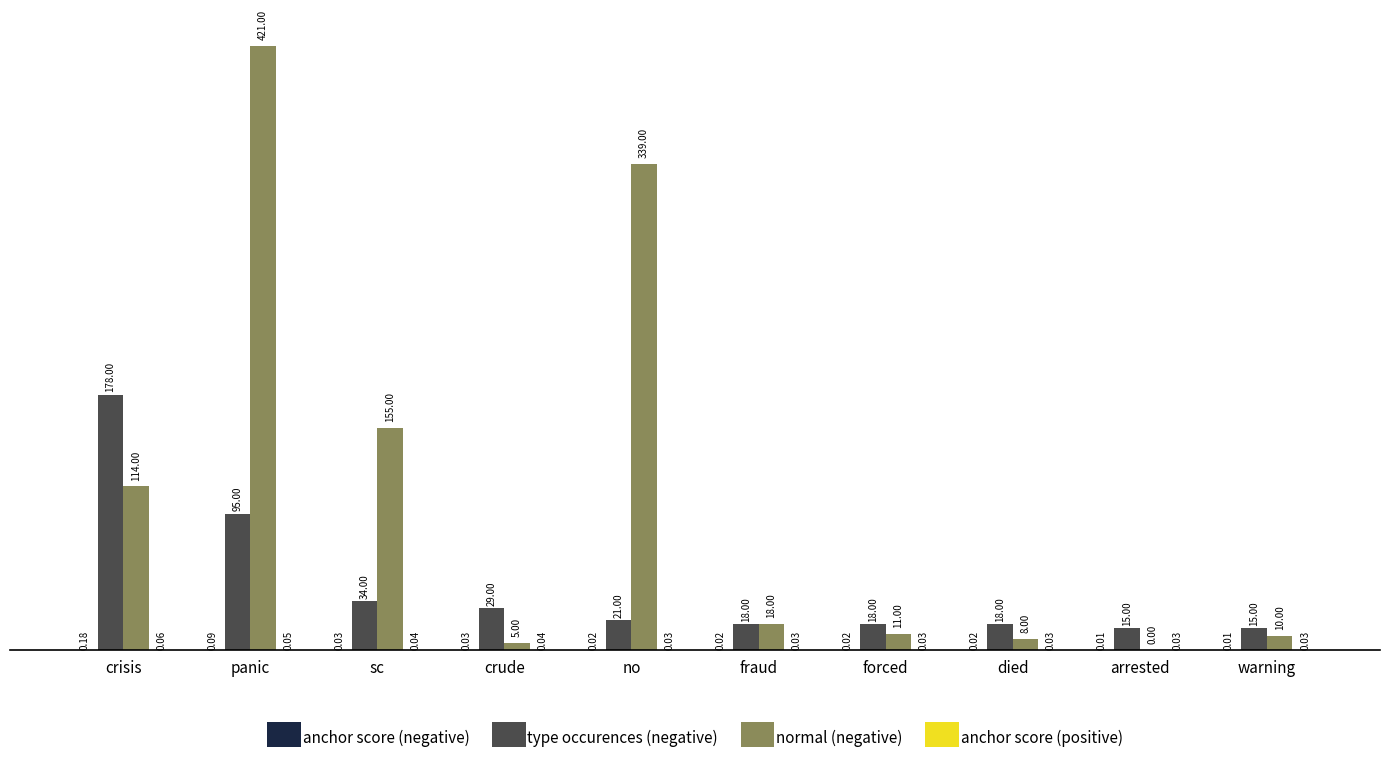

At which category is the sum across all series the highest?

panic